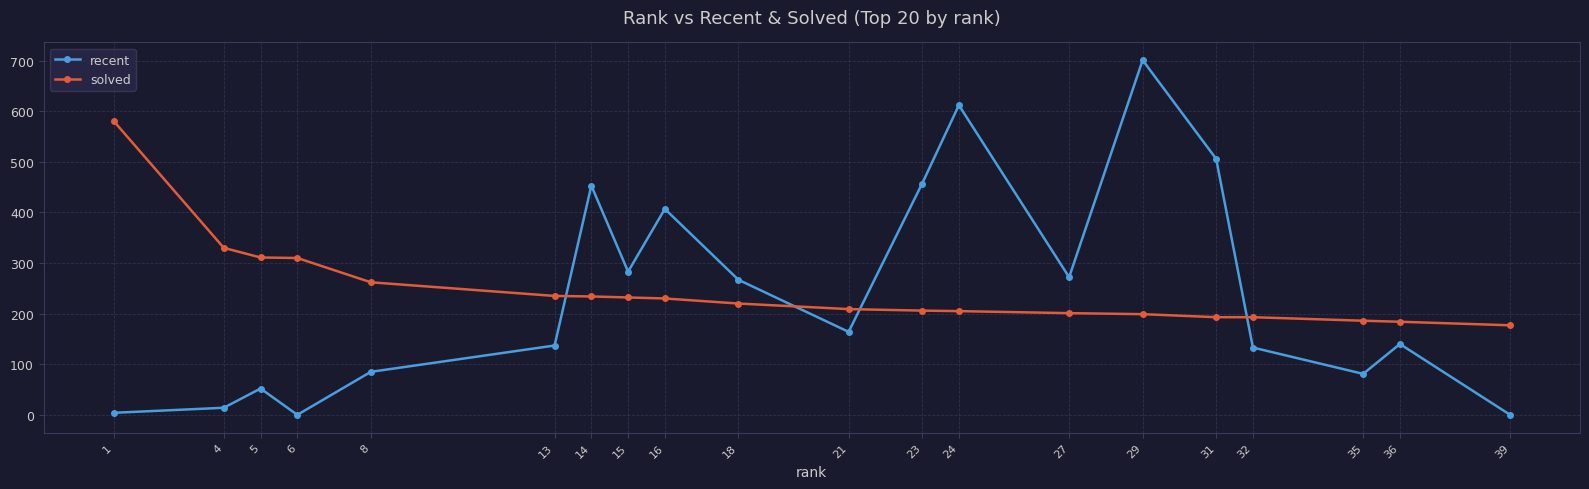

How many lines are shown in the chart?

2